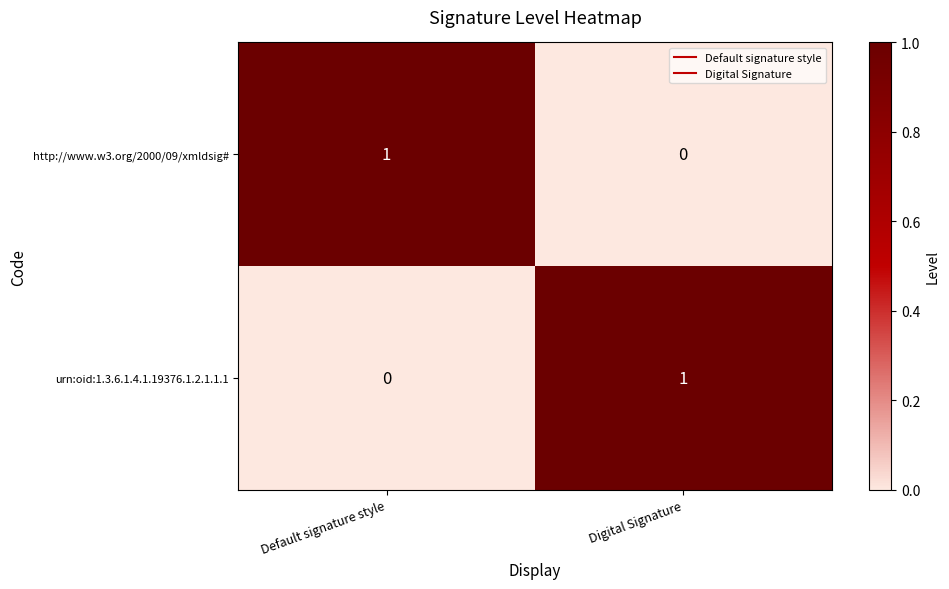

True or false: http://www.w3.org/2000/09/xmldsig# has a value of 0 at Default signature style.

False